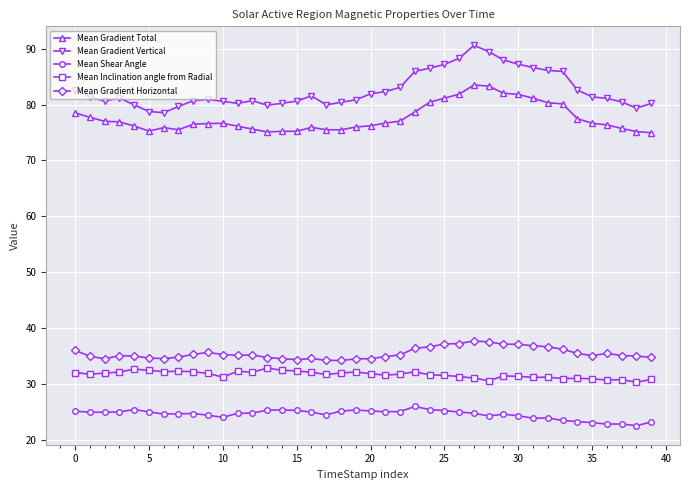

Which series has the largest total across all categories?

Mean Gradient Vertical